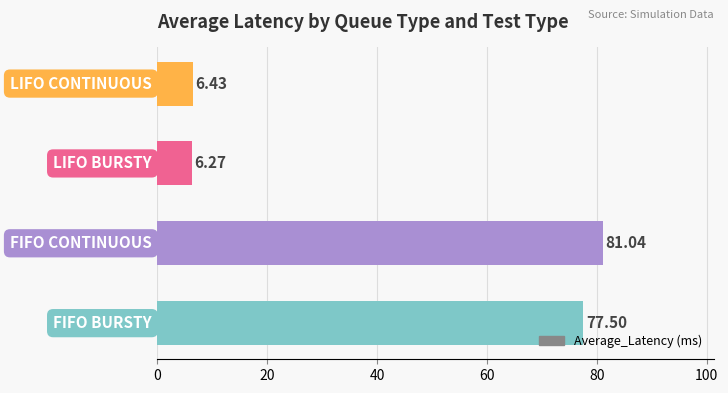

What is the difference between the maximum and minimum values?

74.8